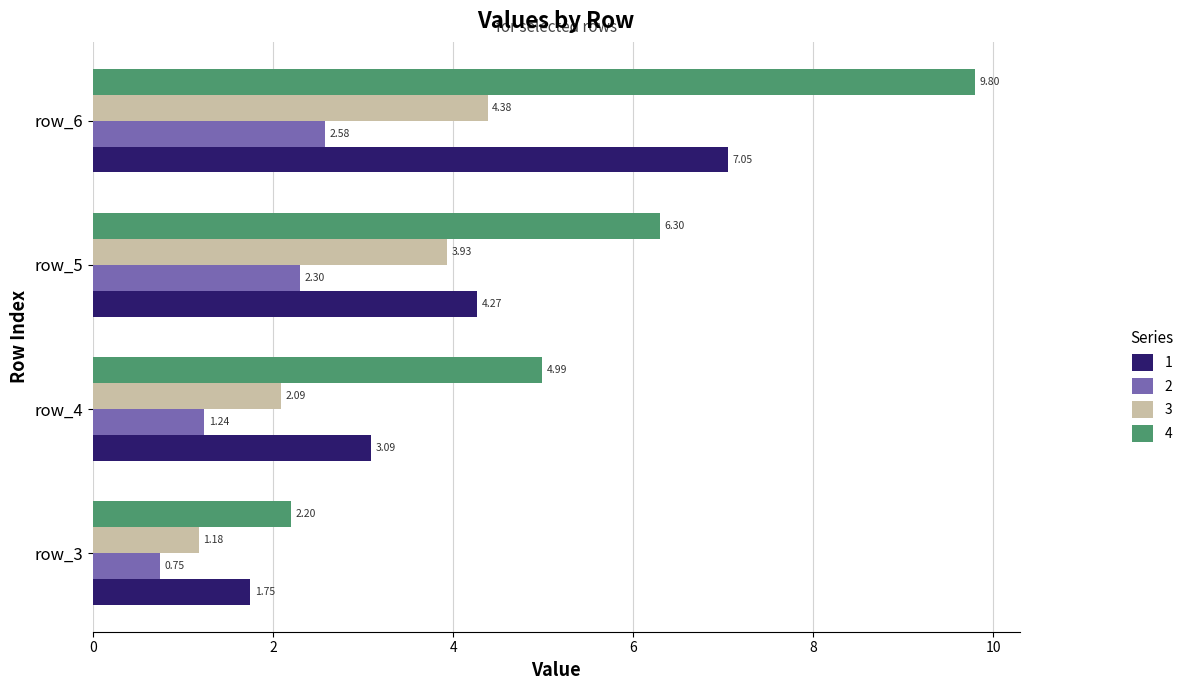

What is the sum of all 3 values?

11.6